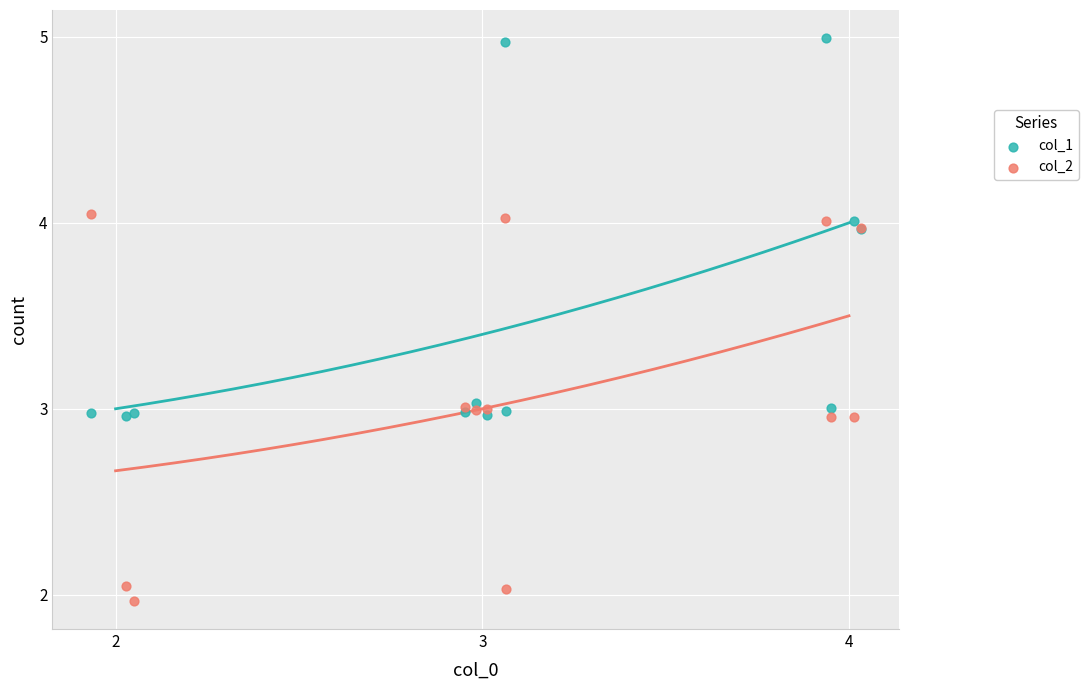

Which series reaches the maximum Y coordinate?

col_1